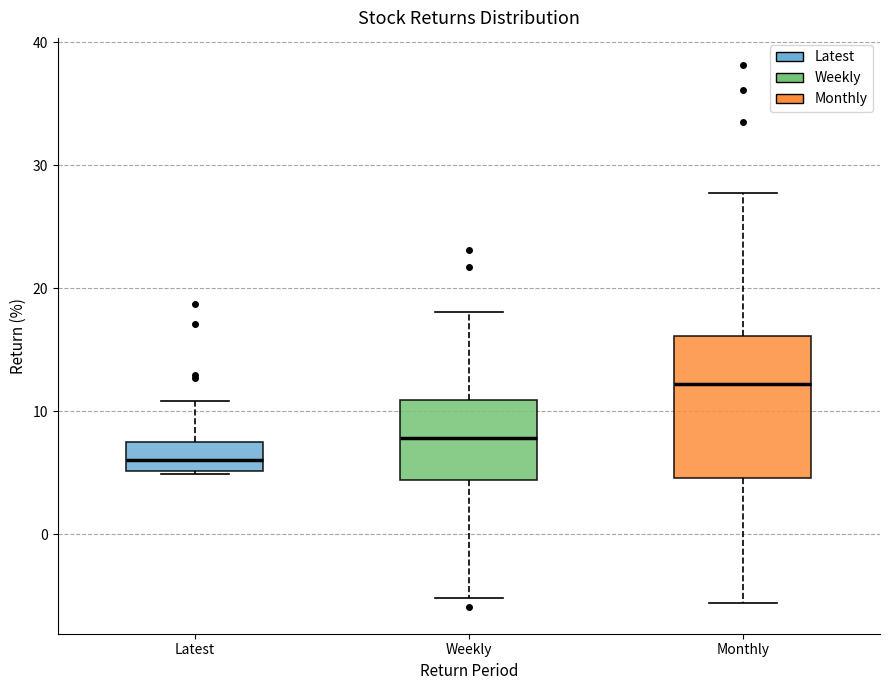

Reading left to right, transcribe this box plot: for each box, give where its median line is, the range the box spans, and where its two whiskers end, as read against the y-axis. The values are not printed on the chart, so give them approximately, as read against the axis.

Latest: median 6, box 5 to 7, whiskers 5 to 11
Weekly: median 8, box 4 to 11, whiskers -5 to 18
Monthly: median 12, box 5 to 16, whiskers -6 to 28